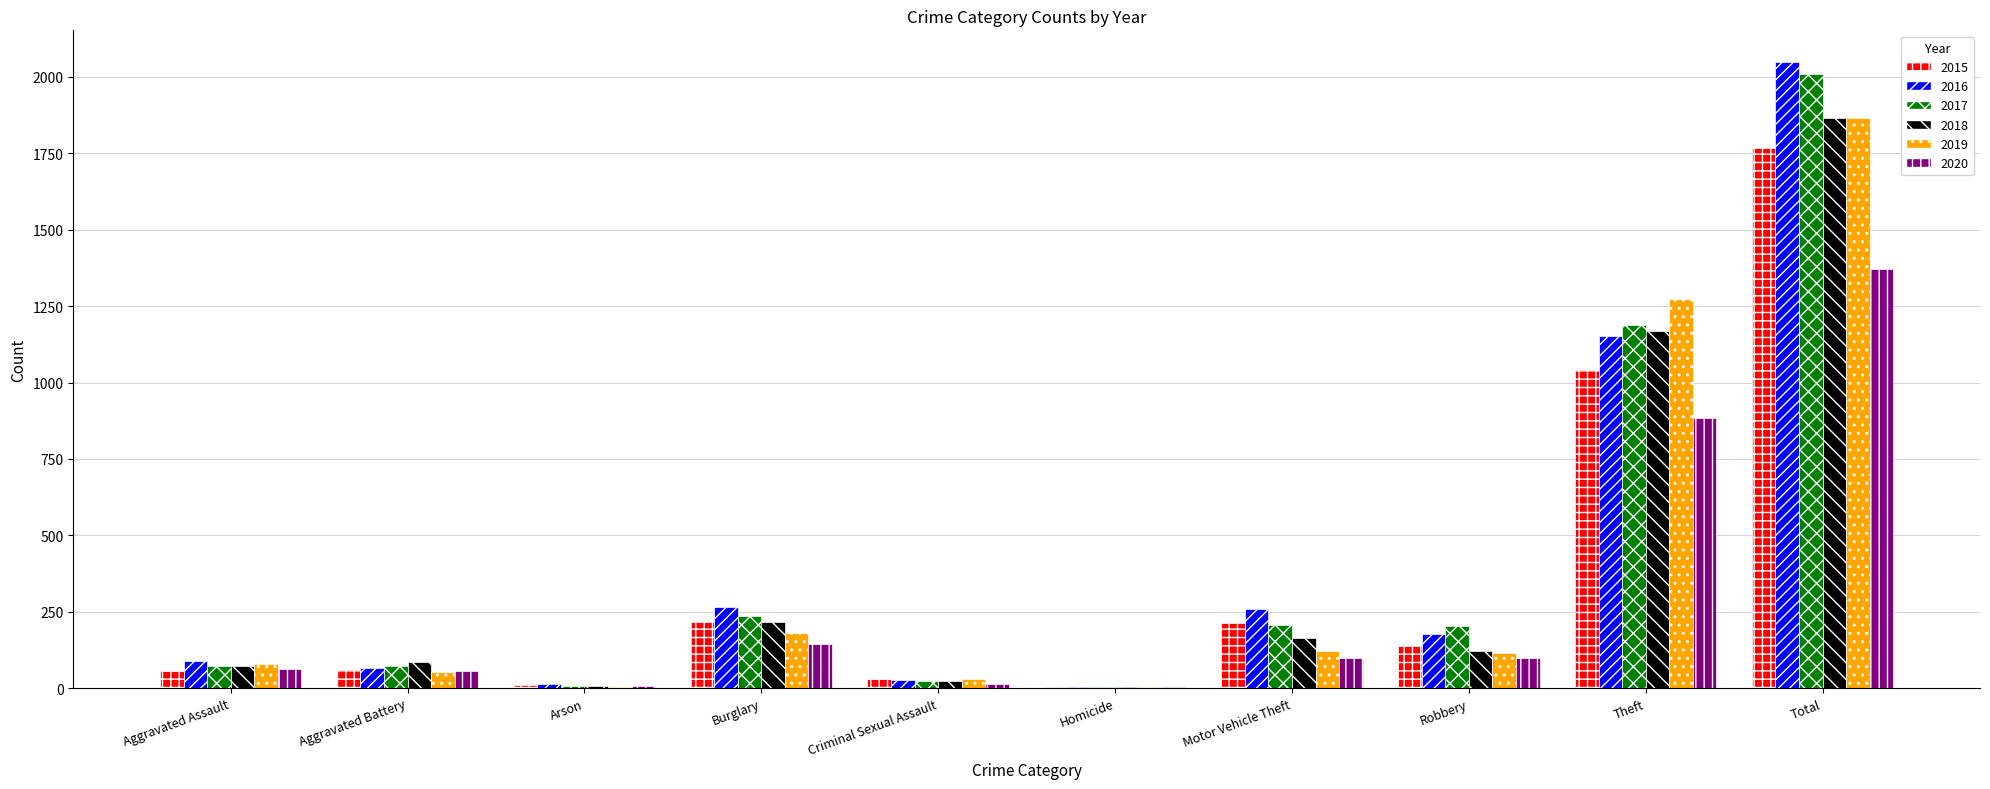

Between Aggravated Battery and Burglary, which series saw the biggest shift?

2016